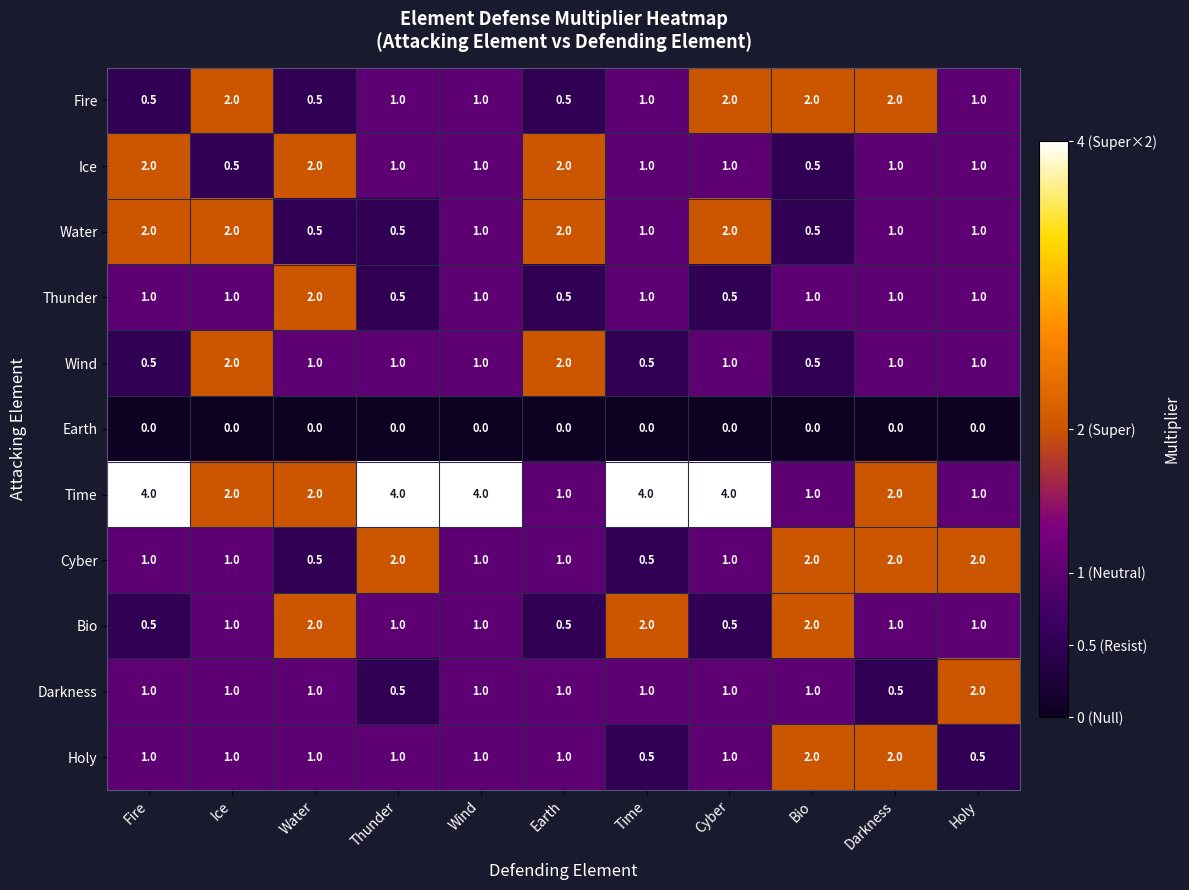

What is the spread (max minus min) of values at Holy?

2.0